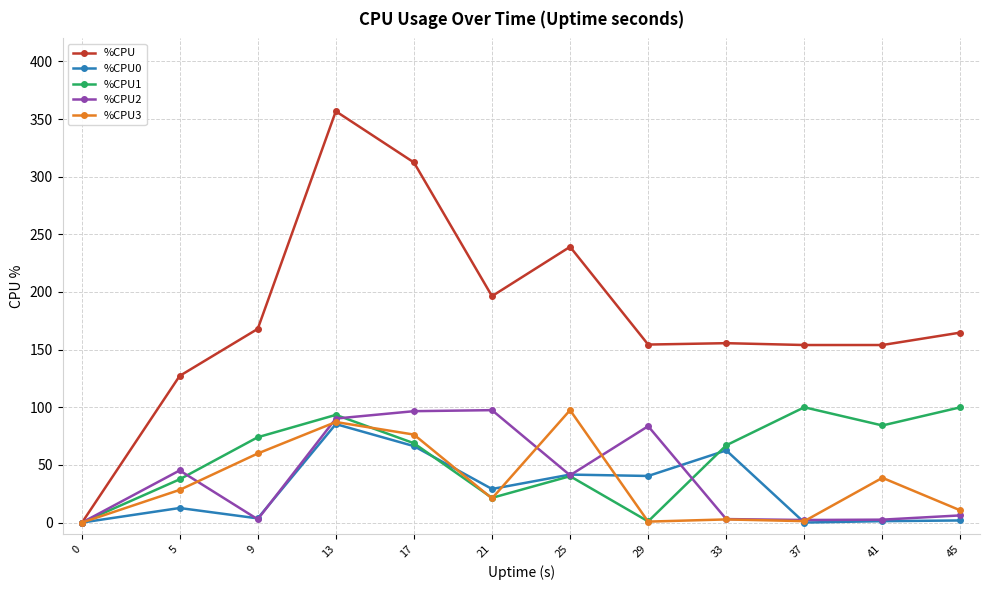

What is the sum of all %CPU3 values?

424.1